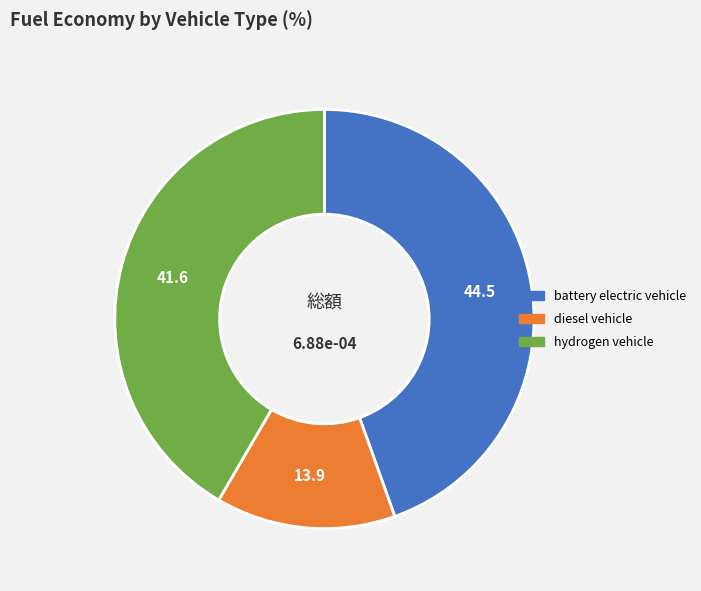

Which slice is the smallest?

diesel vehicle